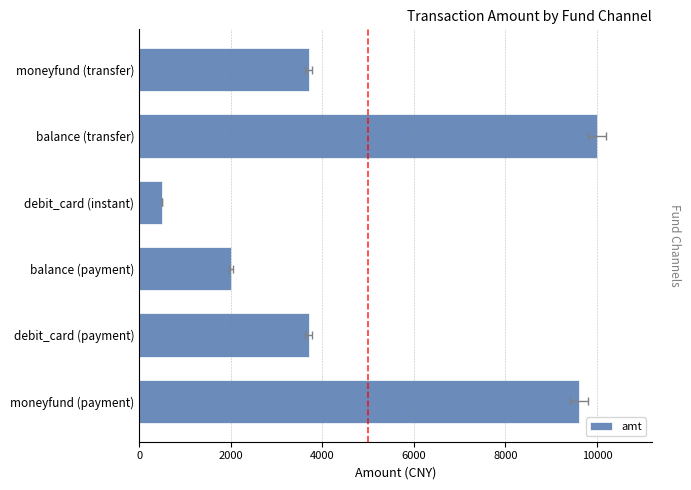

What is the difference between the maximum and minimum values?

9500